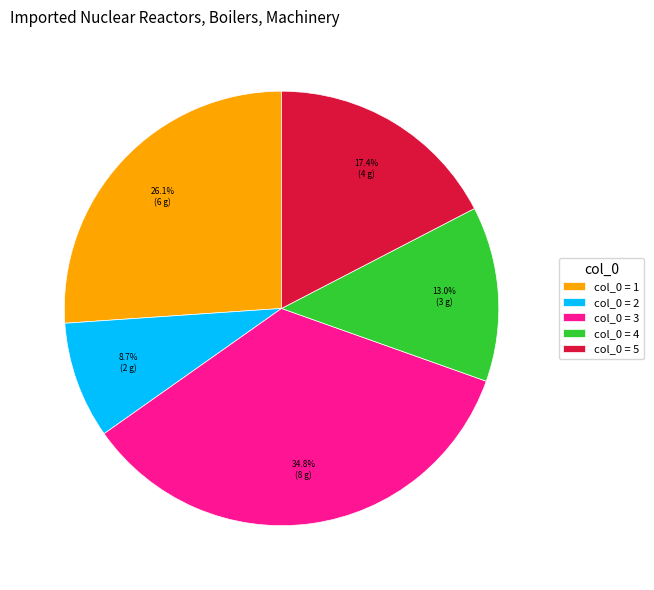

Between col_0 = 2 and col_0 = 5, which is larger?

col_0 = 5